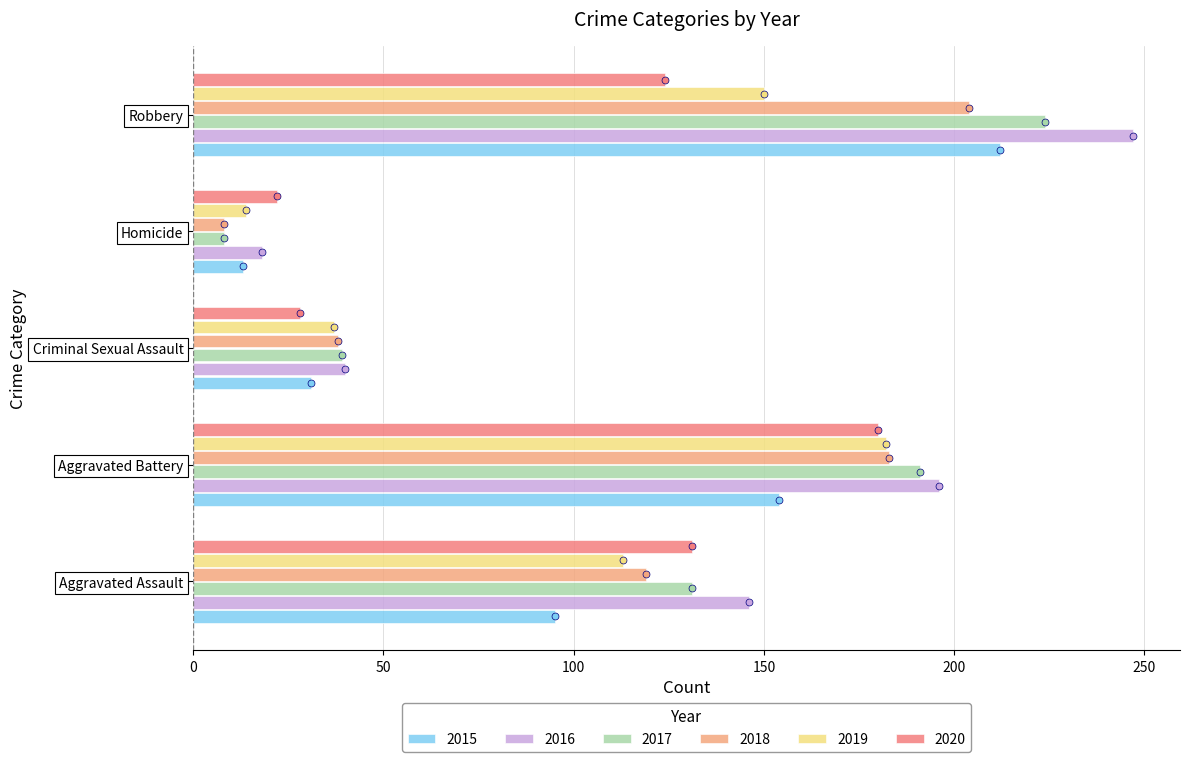

What is the sum of the 2016 values at Homicide and Robbery?

265